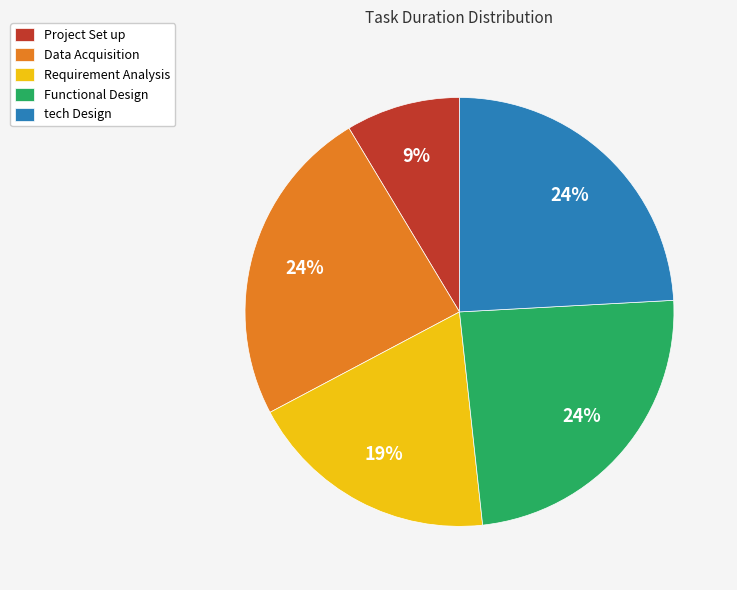

True or false: Project Set up accounts for 19% of the total.

False